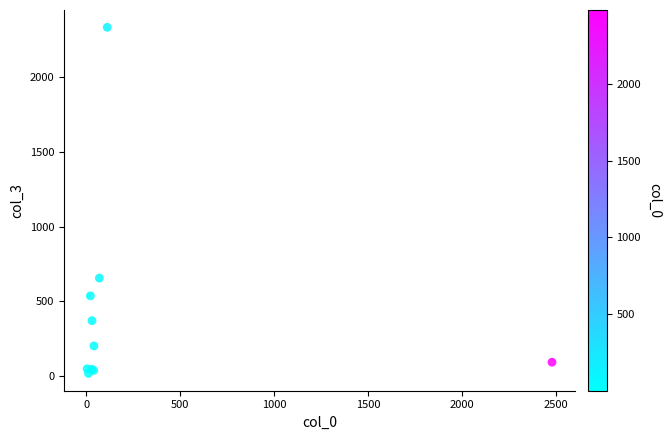

What Y value in the scatter plot is closest to 1176?

656